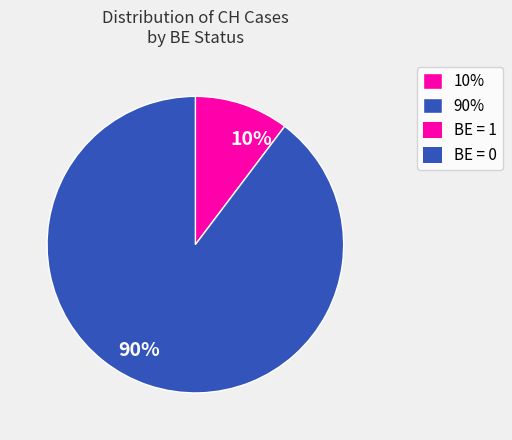

Which has a higher value, 90% or 10%?

90%